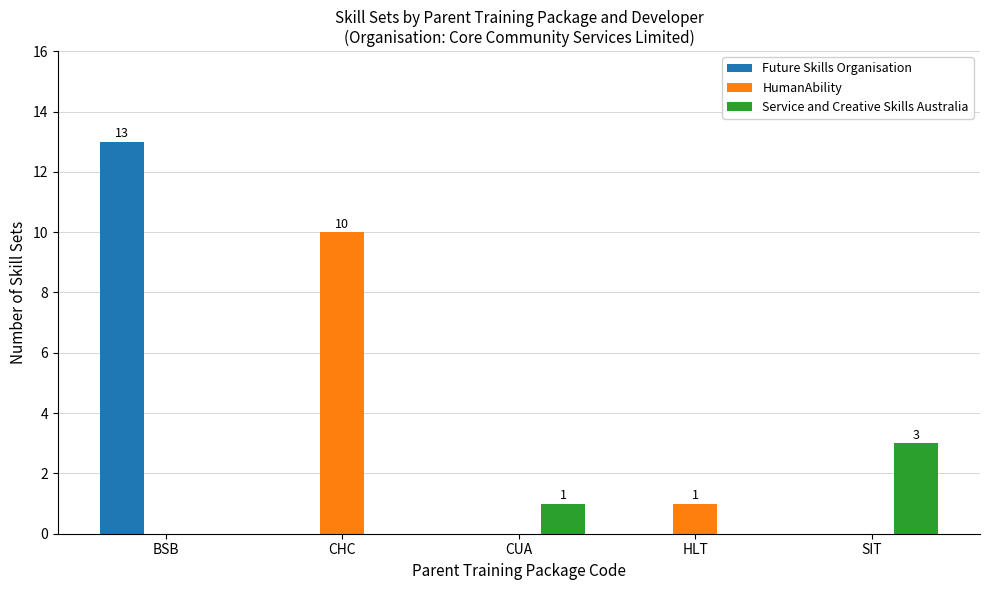

Which series changed the most between BSB and CUA?

Future Skills Organisation